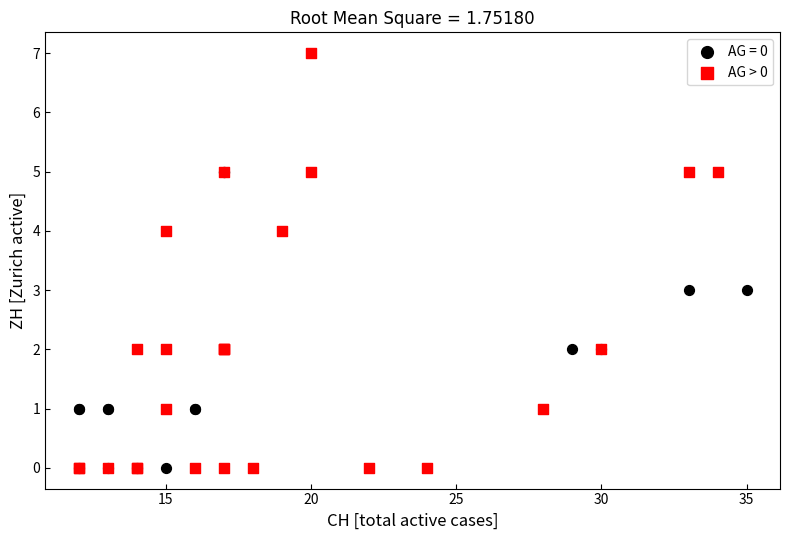

Which series has the largest Y range (max minus min)?

AG > 0